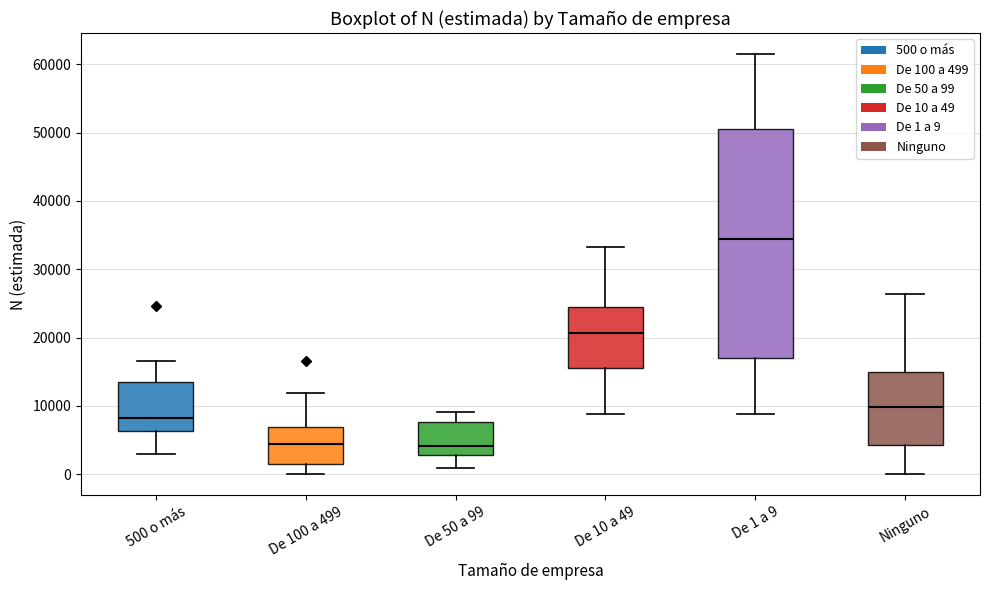

Which box is the tallest, from its lower edge to its upper edge?

De 1 a 9